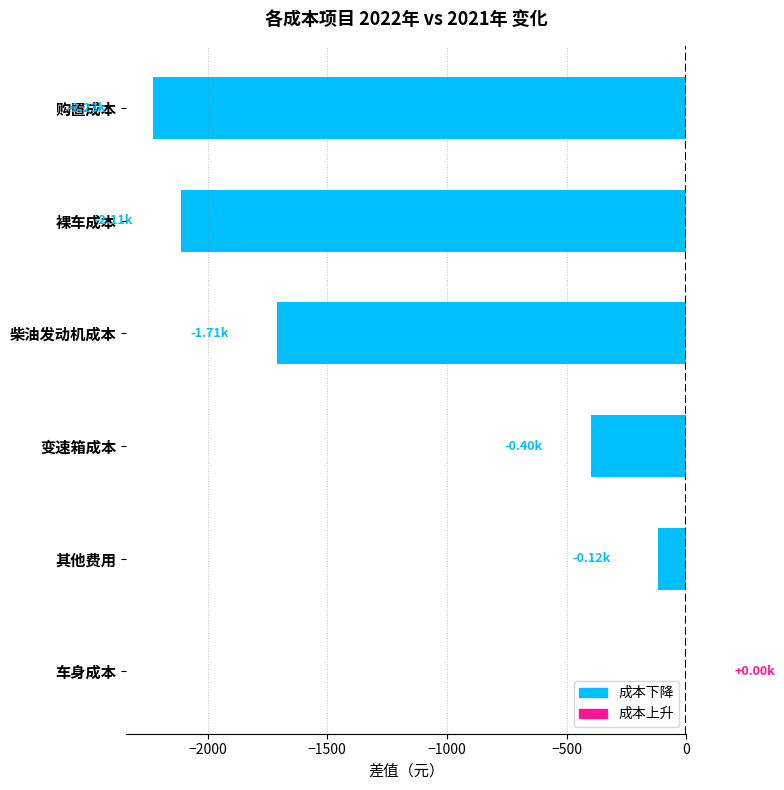

What is the sum of all values?

-6568.4